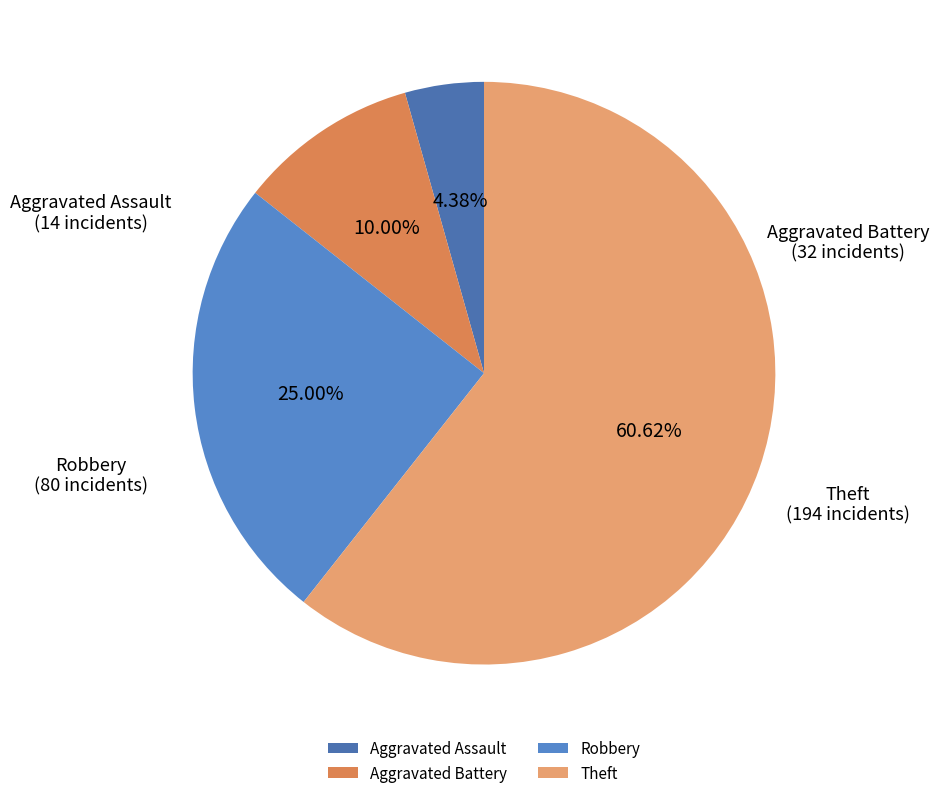

Which slice is the largest?

Theft